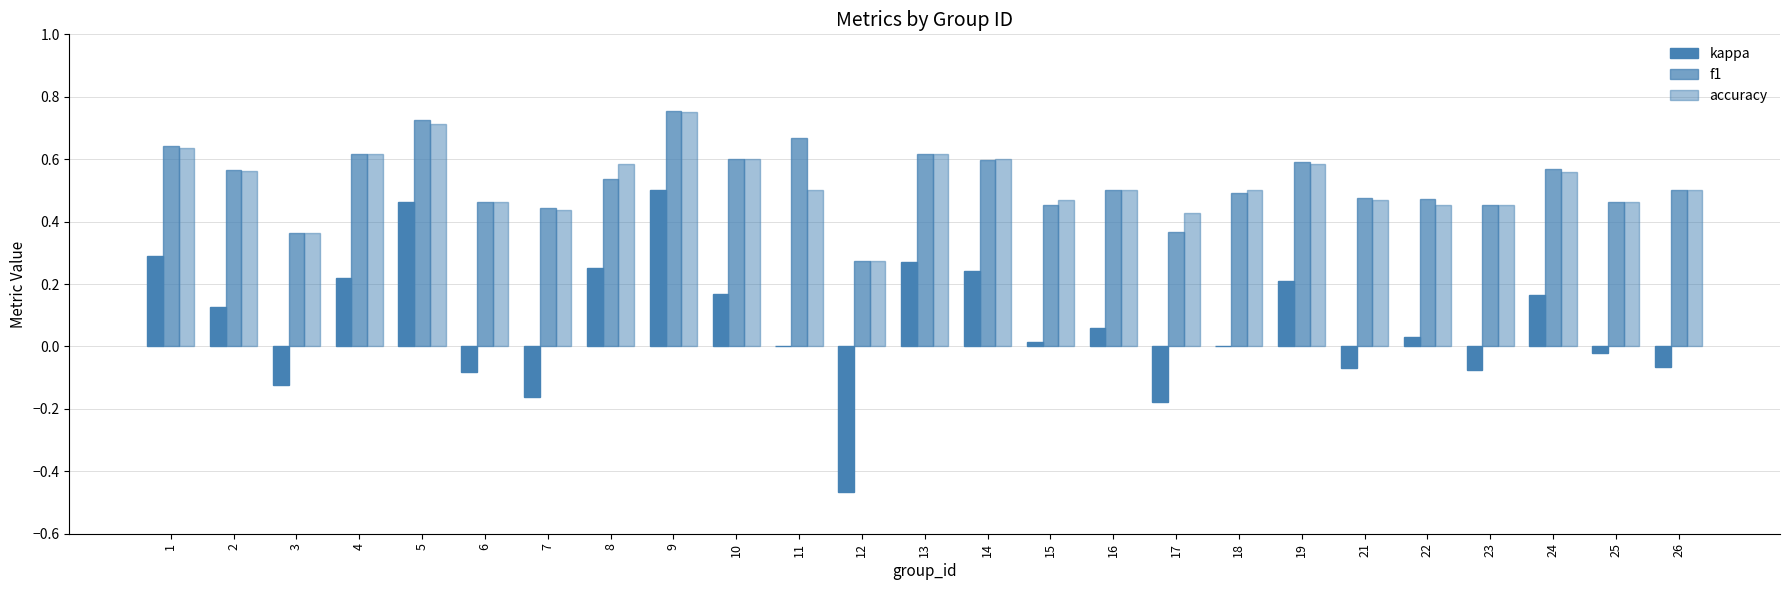

Which series has the largest range (max minus min)?

kappa